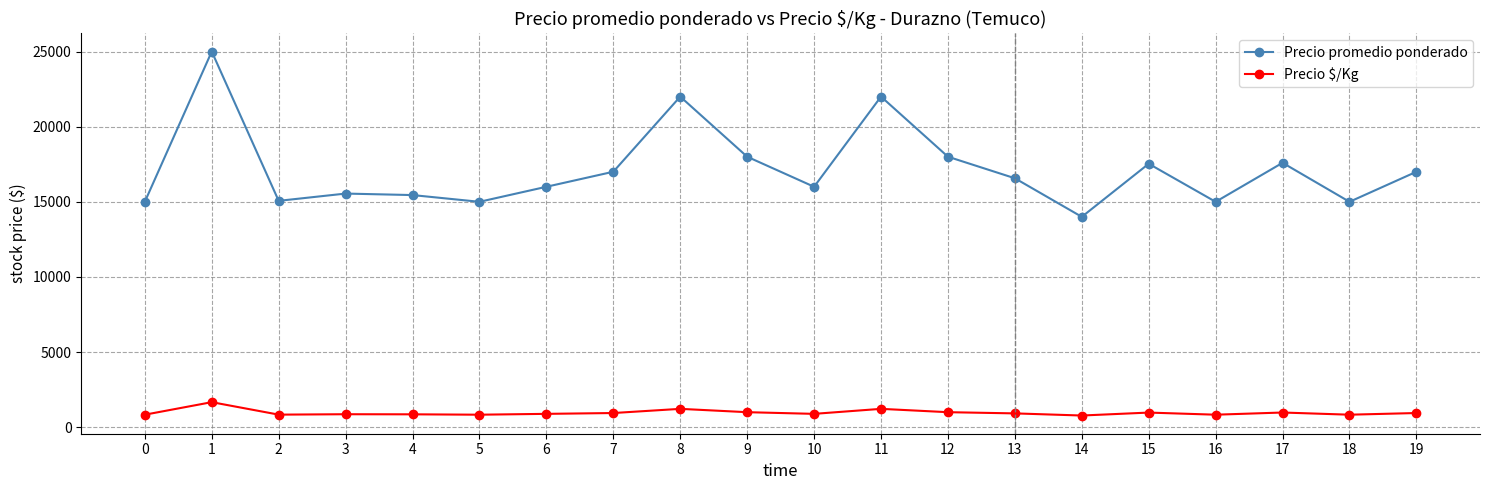

What is the sum of the Precio $/Kg values at 4 and 11?

2080